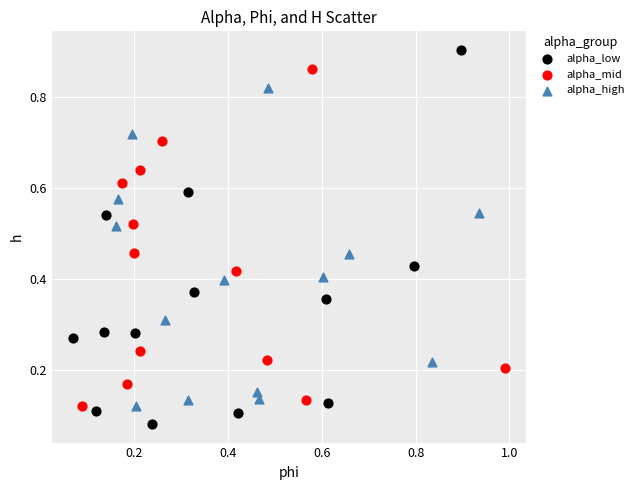

Which series contains the highest Y value?

alpha_low